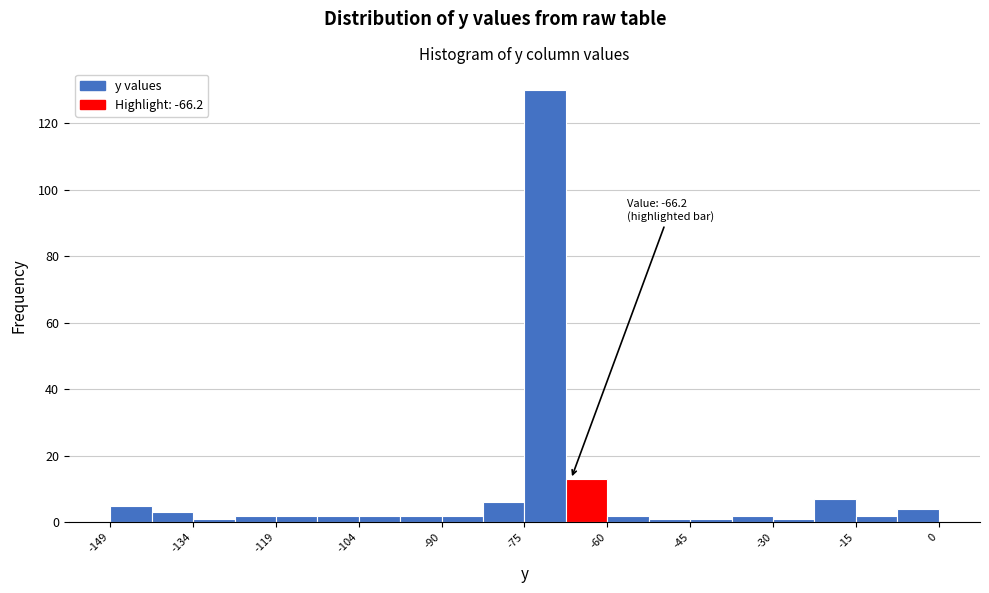

Around what value on the x-axis is the tallest bar? Give the approximate position of its centre, as read against the axis.

-70